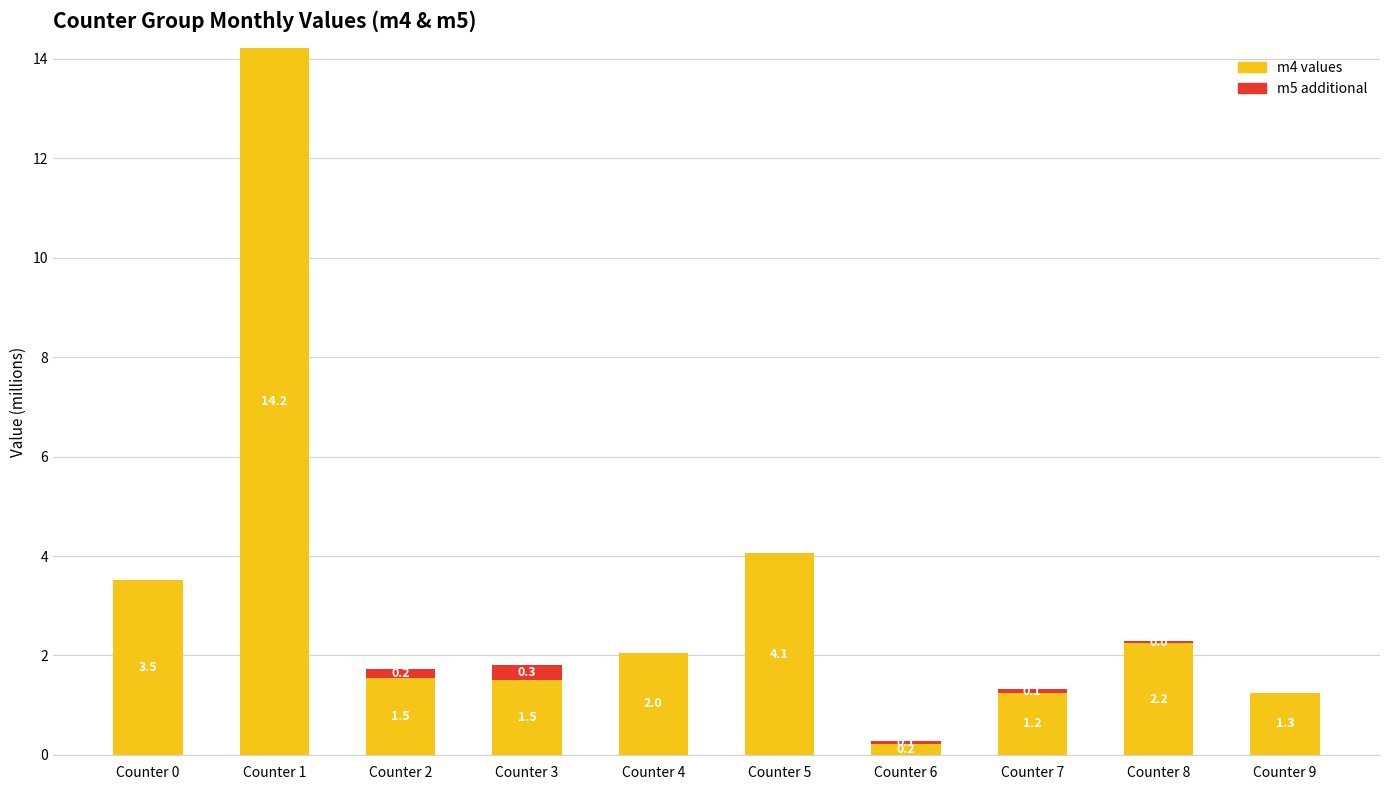

What is the approximate value of m4 values at Counter 0?

3.5